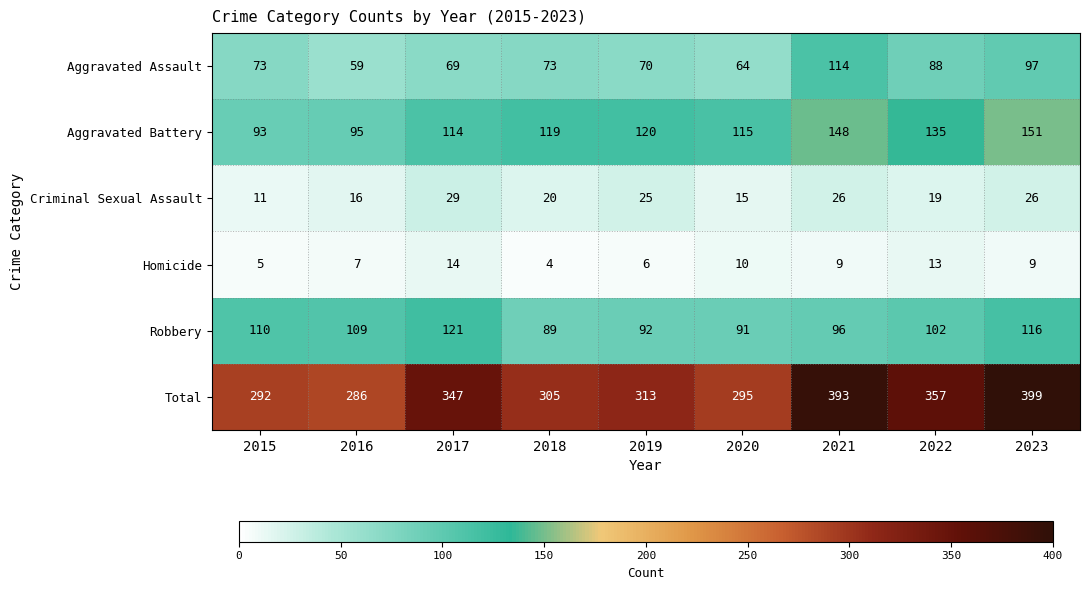

What is the total value across all series at 2023?

798